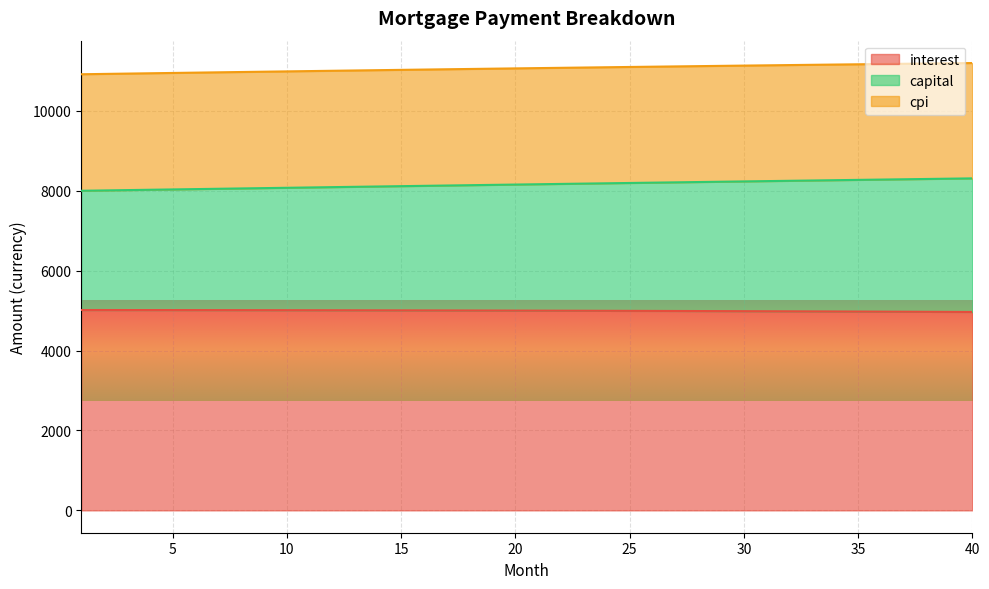

Between 24 and 34, which series saw the biggest shift?

capital